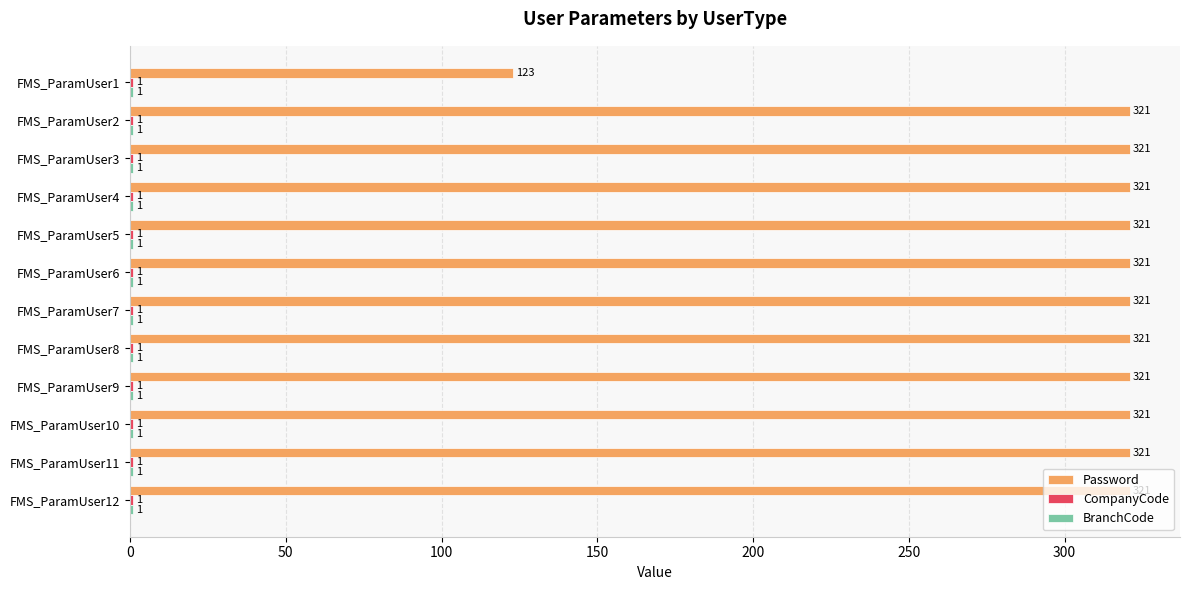

Where is Password nearest to the value 222?

FMS_ParamUser1